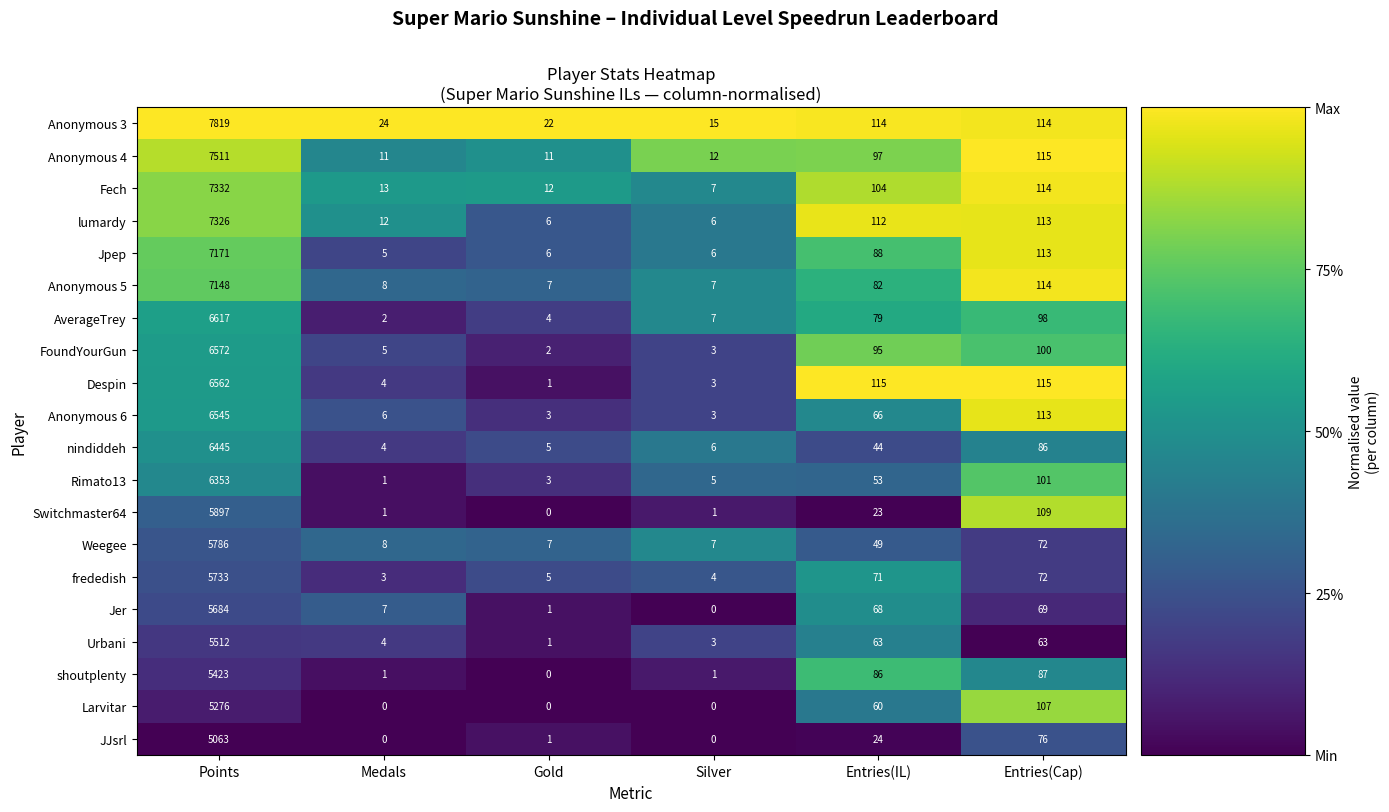

Which series has the largest total across all categories?

Anonymous 3